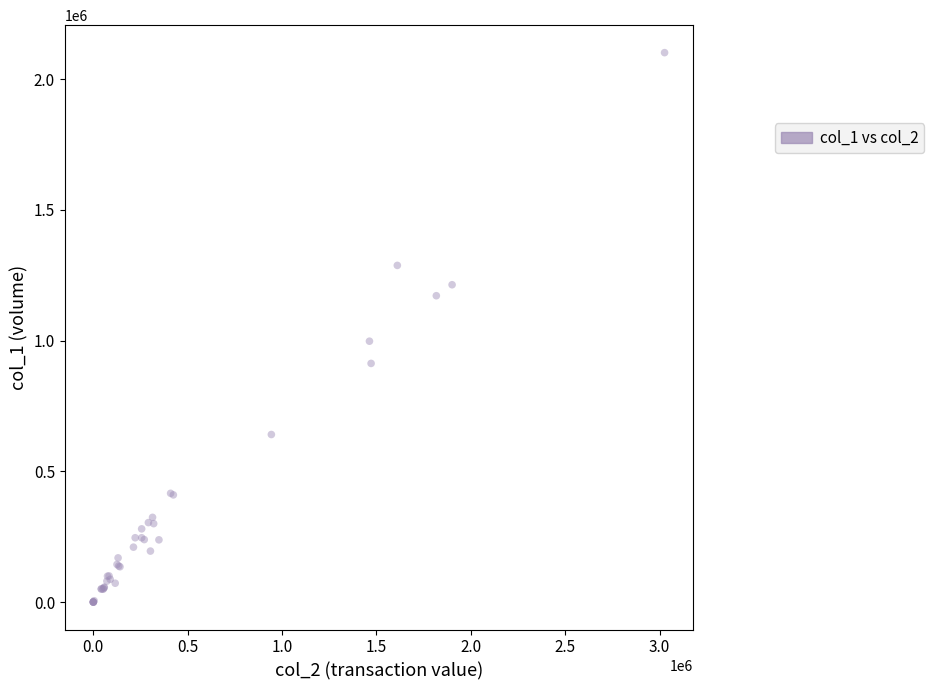

What Y value in the scatter plot is closest to 1051000?

998000